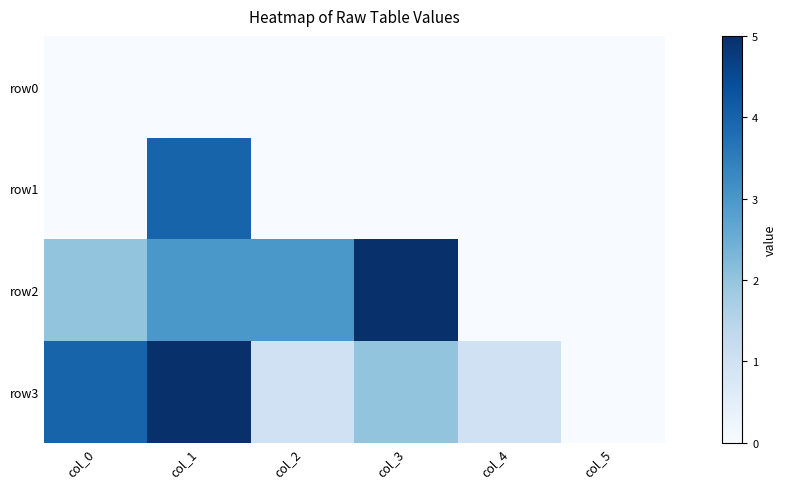

Reading left to right, transcribe all the data shown in this chart.

row0: col_0=0	col_1=0	col_2=0	col_3=0	col_4=0	col_5=0
row1: col_0=0	col_1=4	col_2=0	col_3=0	col_4=0	col_5=0
row2: col_0=2	col_1=3	col_2=3	col_3=5	col_4=0	col_5=0
row3: col_0=4	col_1=5	col_2=1	col_3=2	col_4=1	col_5=0